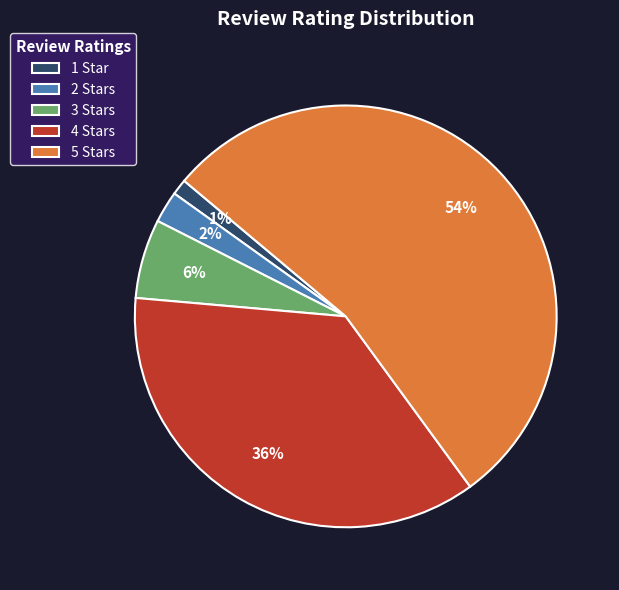

To the nearest percent, what is the difference between the 5 Stars and 3 Stars slice percentages?

48%